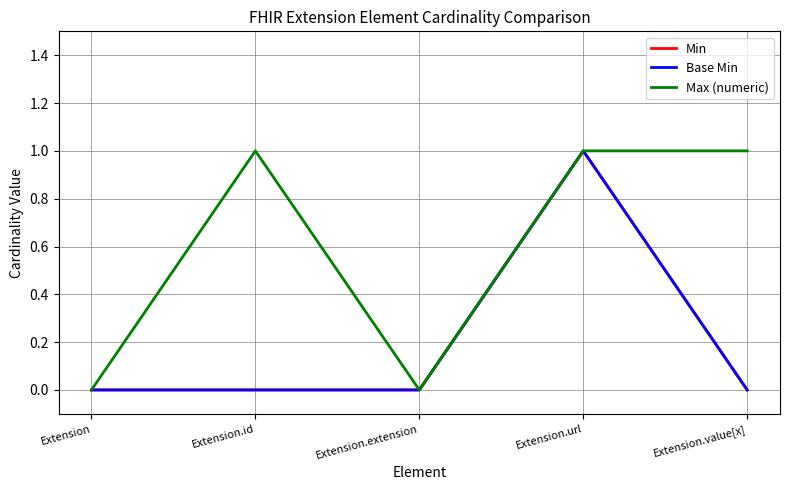

True or false: Min and Base Min cross at least once.

False